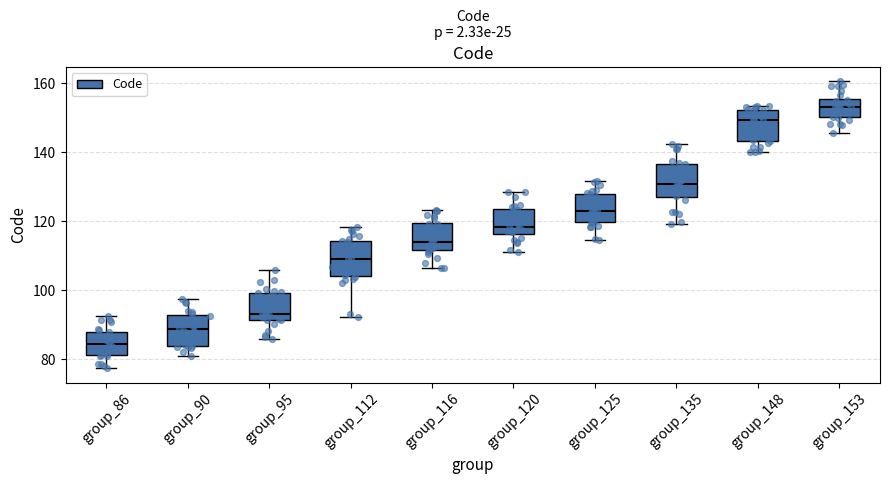

Reading left to right, read every box against the y-axis: the position of its median line, the range the box covers, and the ends of its whiskers. The values are not printed on the chart, so give them approximately, as read against the axis.

group_86: median 84, box 82 to 88, whiskers 78 to 92
group_90: median 88, box 84 to 92, whiskers 80 to 98
group_95: median 94, box 92 to 100, whiskers 86 to 106
group_112: median 110, box 104 to 114, whiskers 92 to 118
group_116: median 114, box 112 to 120, whiskers 106 to 124
group_120: median 118, box 116 to 124, whiskers 112 to 128
group_125: median 124, box 120 to 128, whiskers 114 to 132
group_135: median 130, box 126 to 136, whiskers 120 to 142
group_148: median 150, box 144 to 152, whiskers 140 to 154
group_153: median 154, box 150 to 156, whiskers 146 to 160